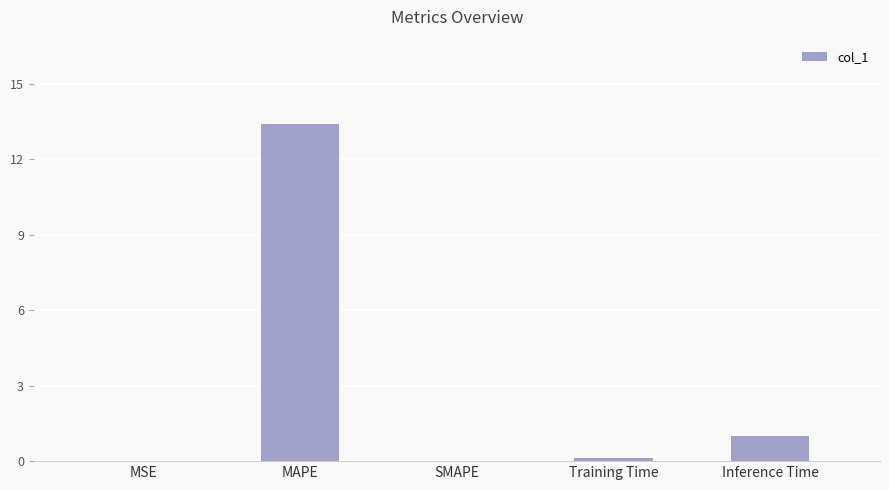

What is the change in value from MAPE to Inference Time?

-12.4